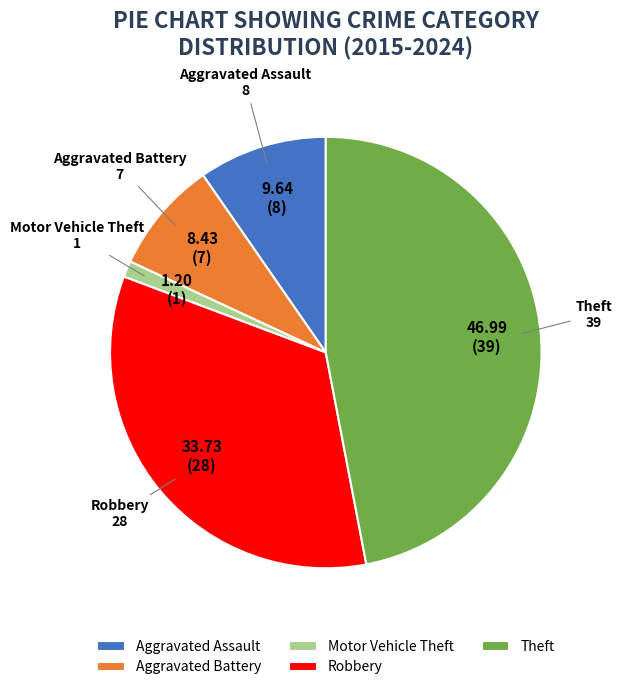

What is the ratio of the value at Aggravated Assault to the value at Aggravated Battery?

1.1